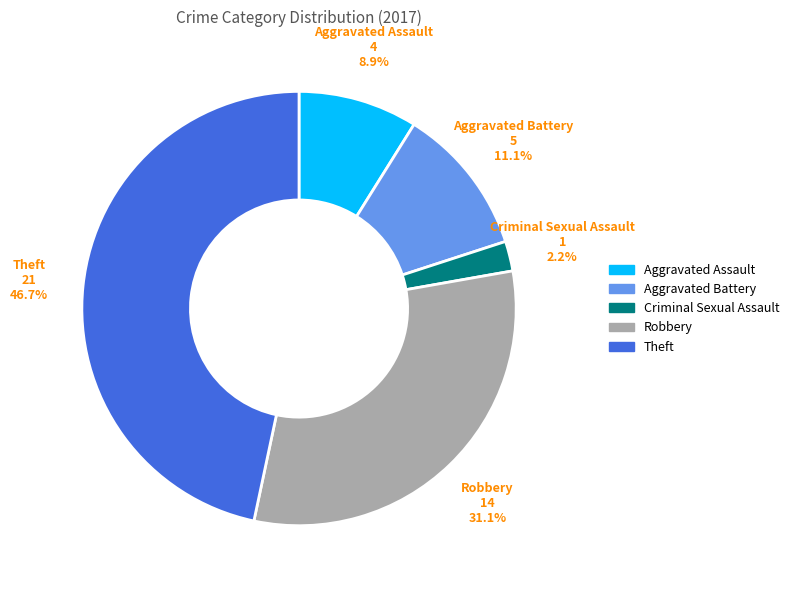

Is there a majority slice in this chart?

No